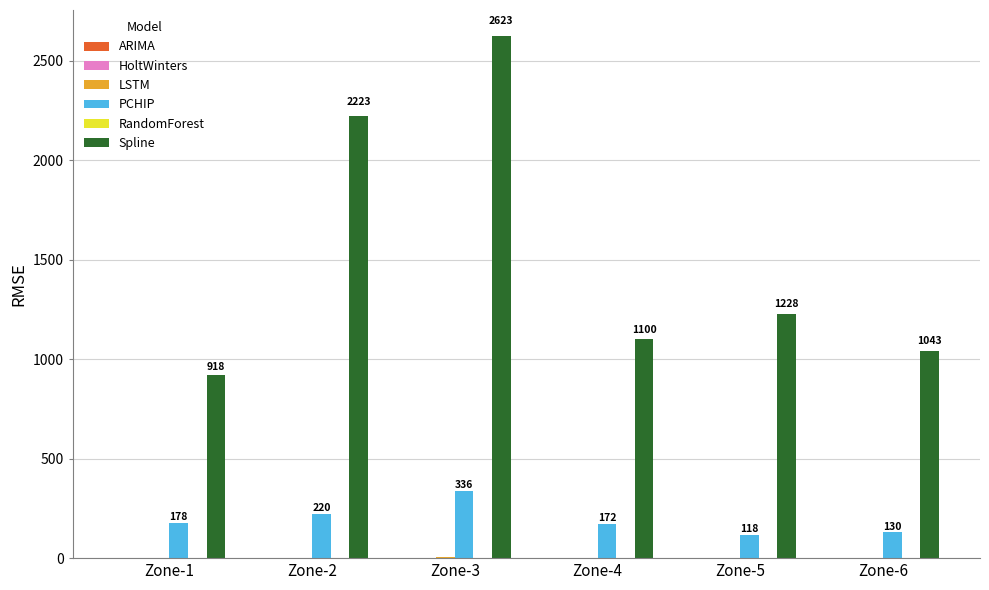

What is the total value across all series at Zone-6?

1183.8